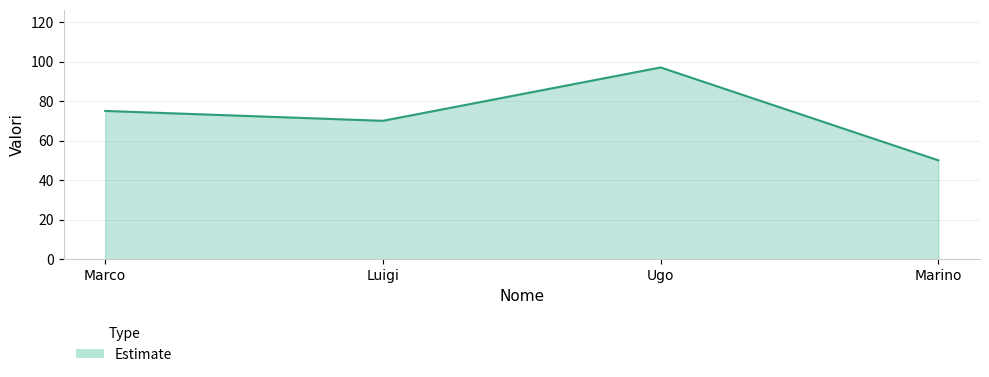

Read the value at Luigi.

70